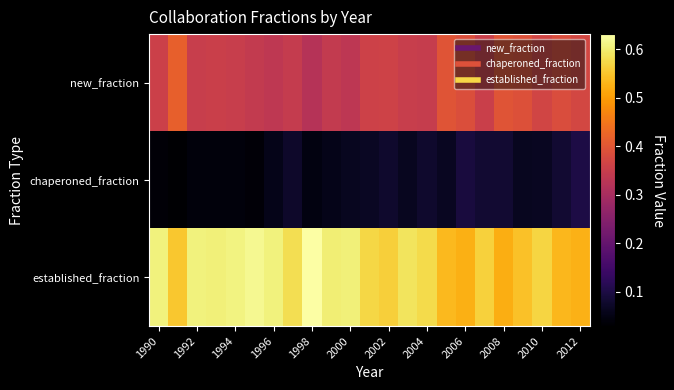

Reading left to right, transcribe all the data shown in this chart.

new_fraction: 0.4	0.4	0.4	0.4	0.3	0.3	0.3	0.3	0.3	0.3	0.3	0.4	0.4	0.3	0.3	0.4	0.4	0.4	0.4	0.4	0.4	0.4	0.4
chaperoned_fraction: 0.0	0.0	0.0	0.0	0.0	0.0	0.1	0.1	0.0	0.1	0.1	0.1	0.1	0.1	0.1	0.1	0.1	0.1	0.1	0.1	0.1	0.1	0.1
established_fraction: 0.6	0.6	0.6	0.6	0.6	0.6	0.6	0.6	0.6	0.6	0.6	0.6	0.6	0.6	0.6	0.5	0.5	0.6	0.5	0.5	0.6	0.5	0.5